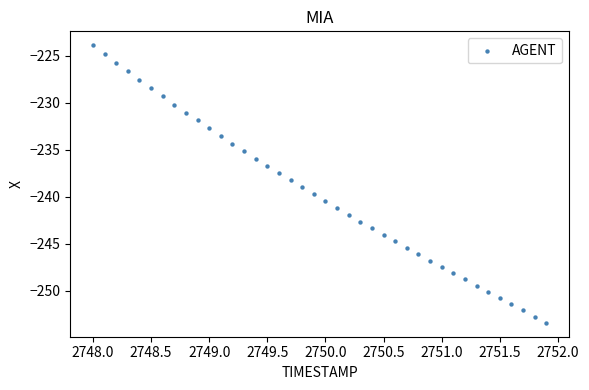

What is the range of X values (max minus min)?

3.9